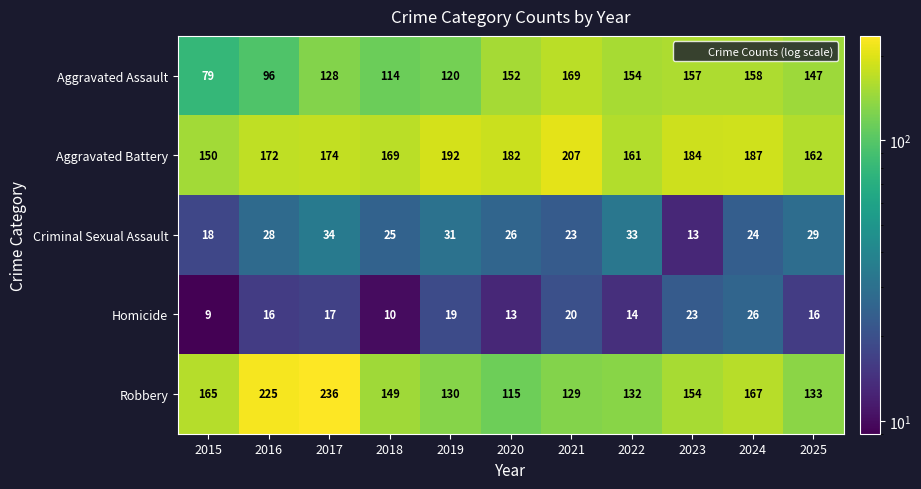

The value of Aggravated Battery at 2024 is 78. True or false?

False